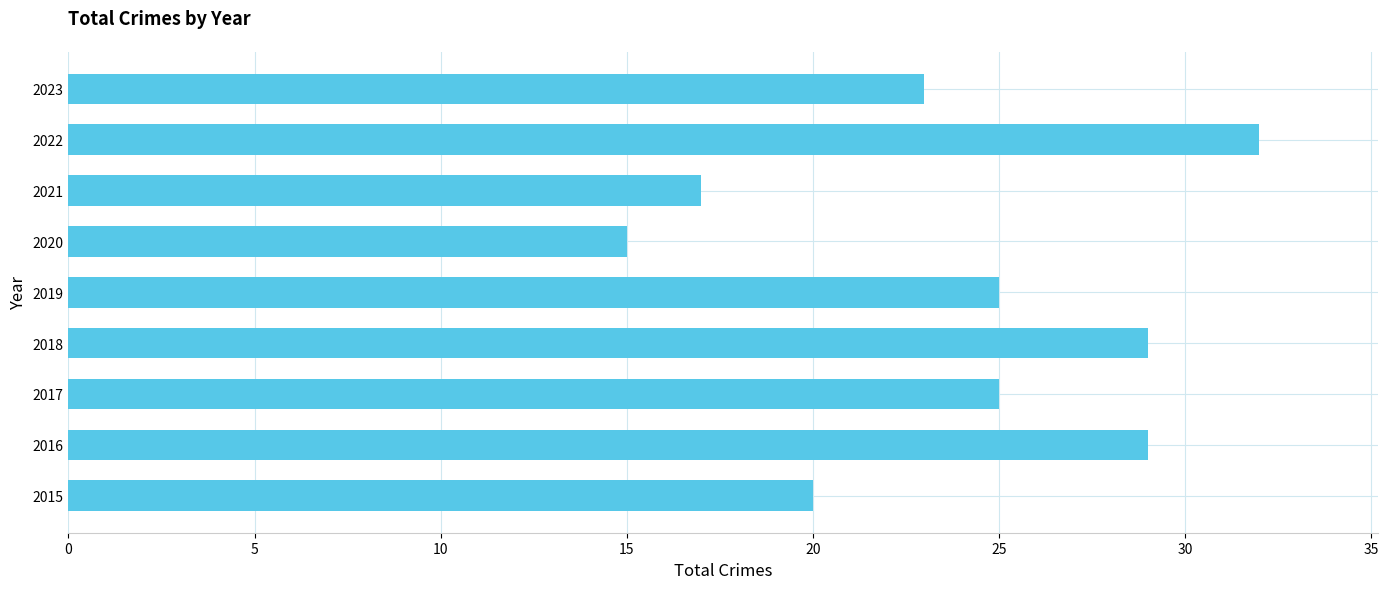

What is the change in value from 2016 to 2020?

-14